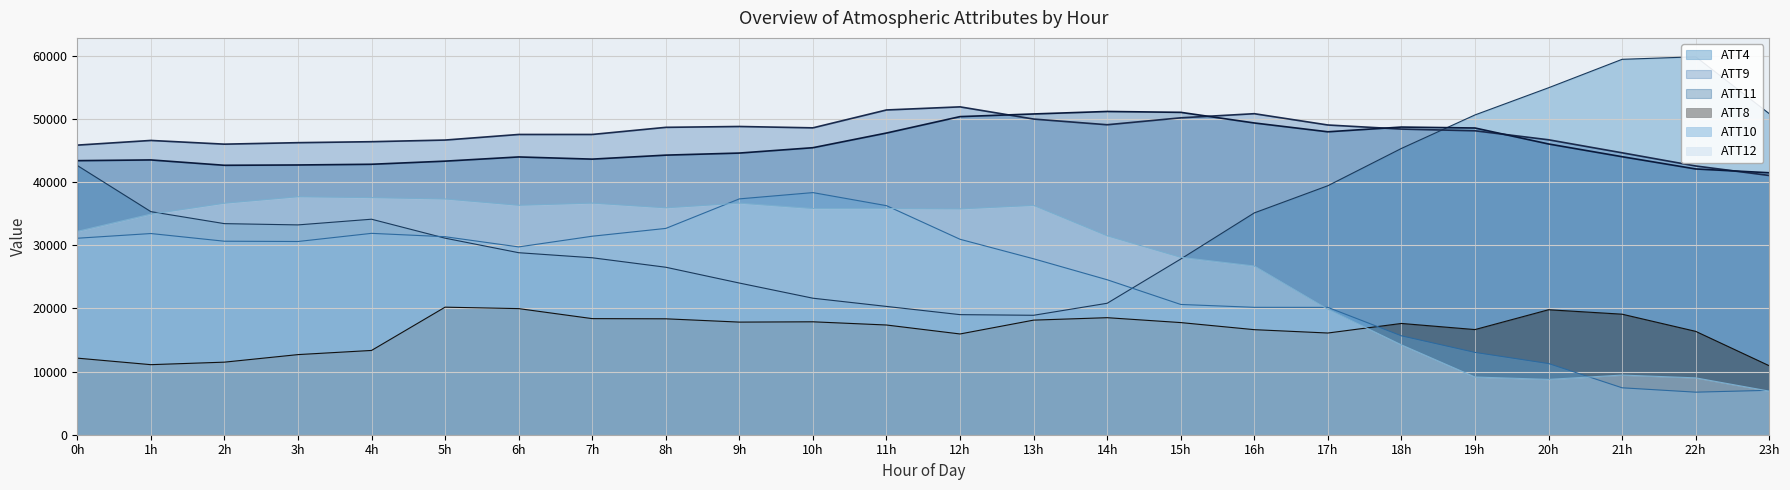

What is the minimum value for ATT11?

41449.1